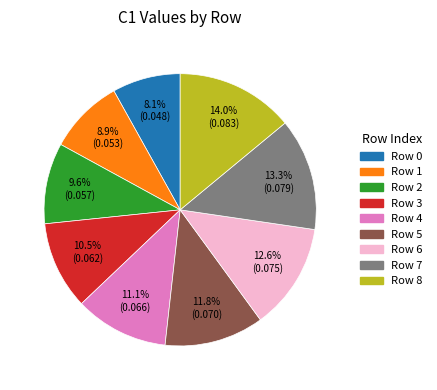

To the nearest percent, what is the difference between the largest and smallest slice percentages?

6%